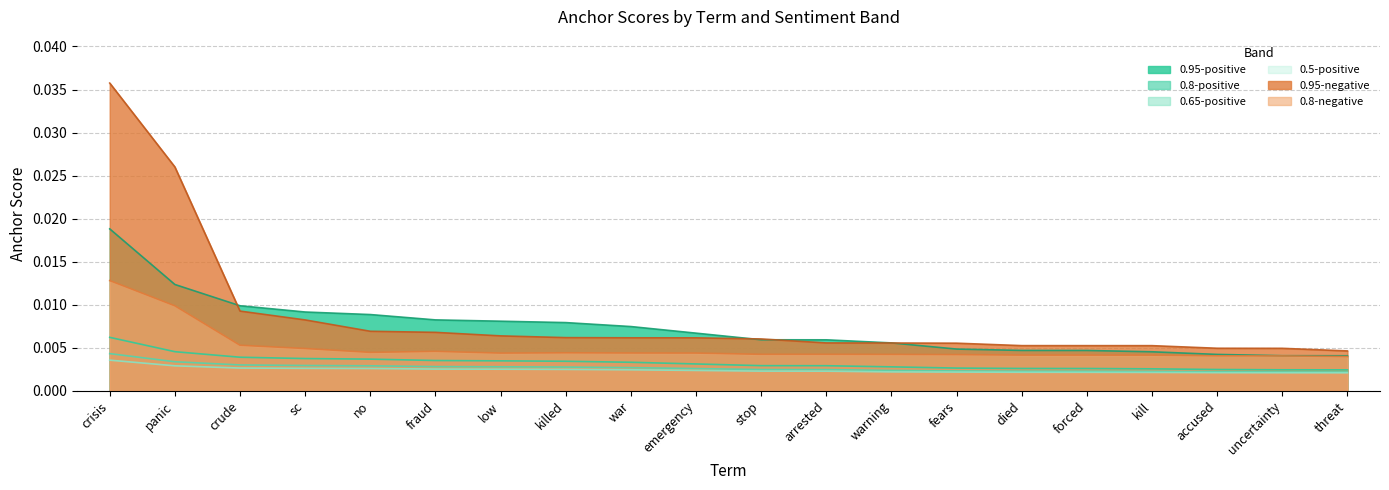

True or false: 0.65-positive anchor score has a value of 0.0 at fears.

False